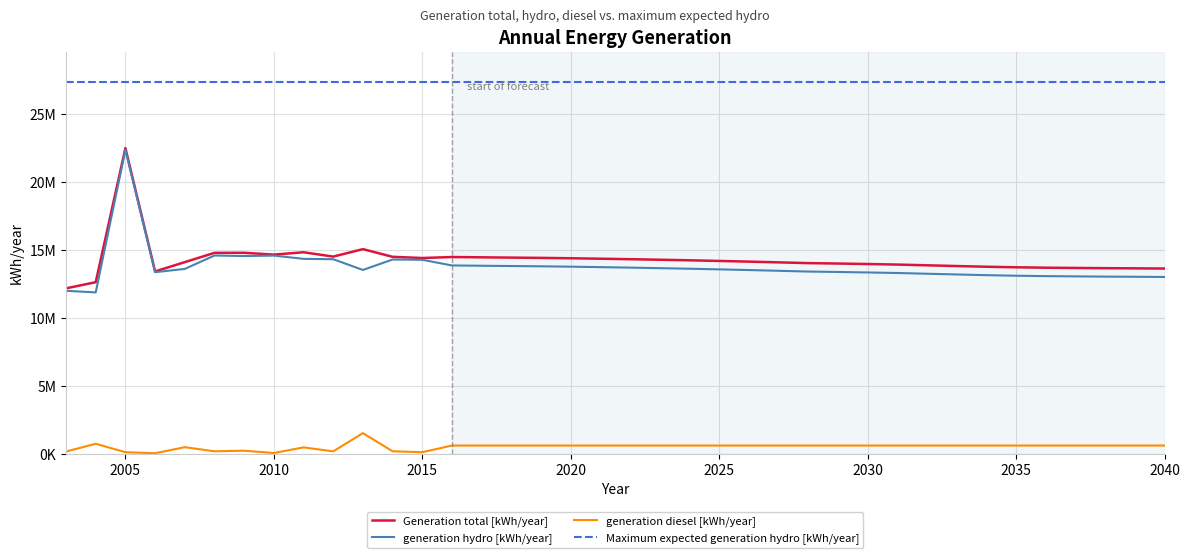

In Generation total [kWh/year], how many points are higher than both neighbors (excluding endpoints)?

5